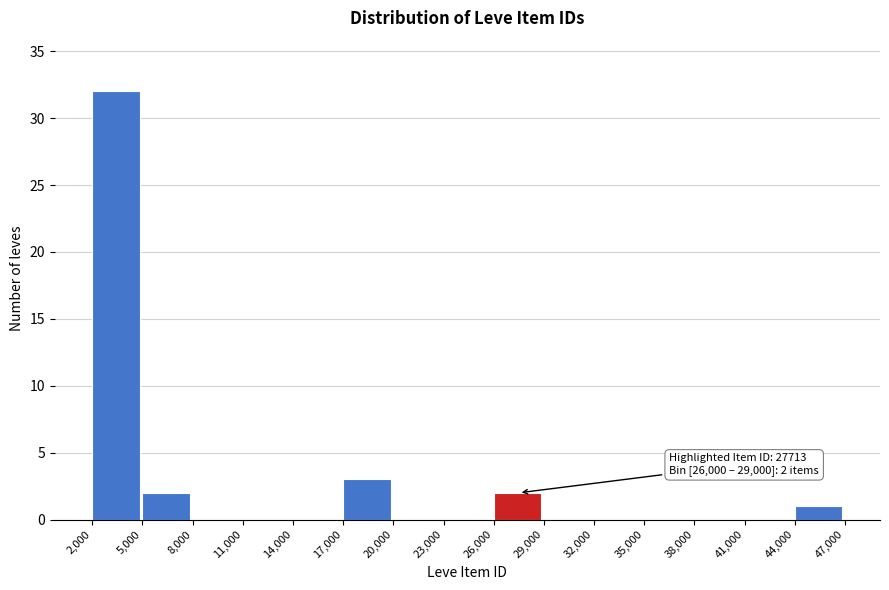

Which range on the x-axis has the tallest bar?

2,000 to 5,000